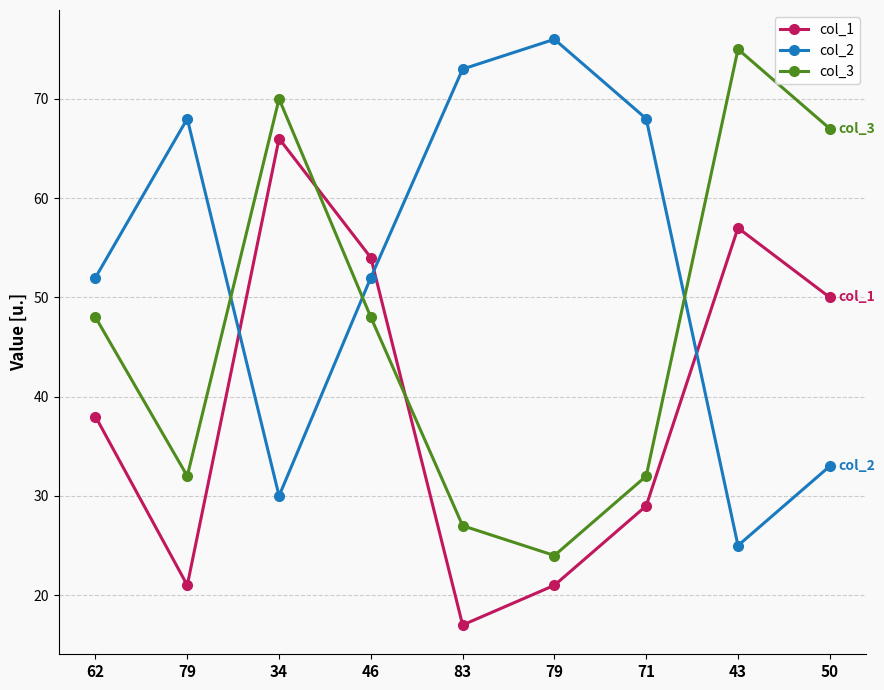

Between 79 and 50, which series saw the biggest shift?

col_2